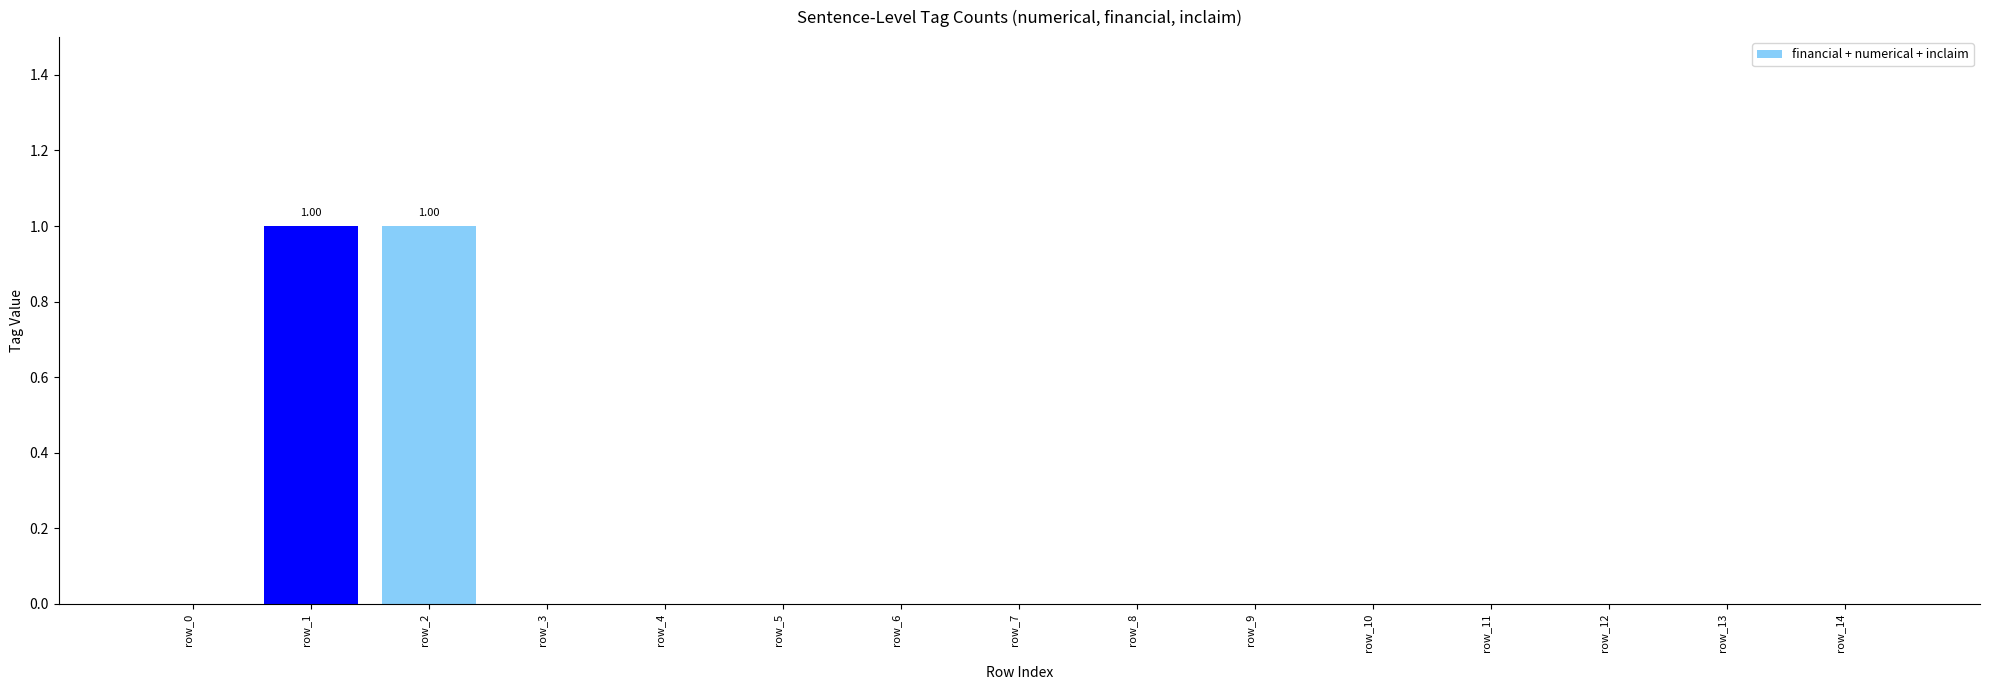

Which has a higher value, row_11 or row_1?

row_1